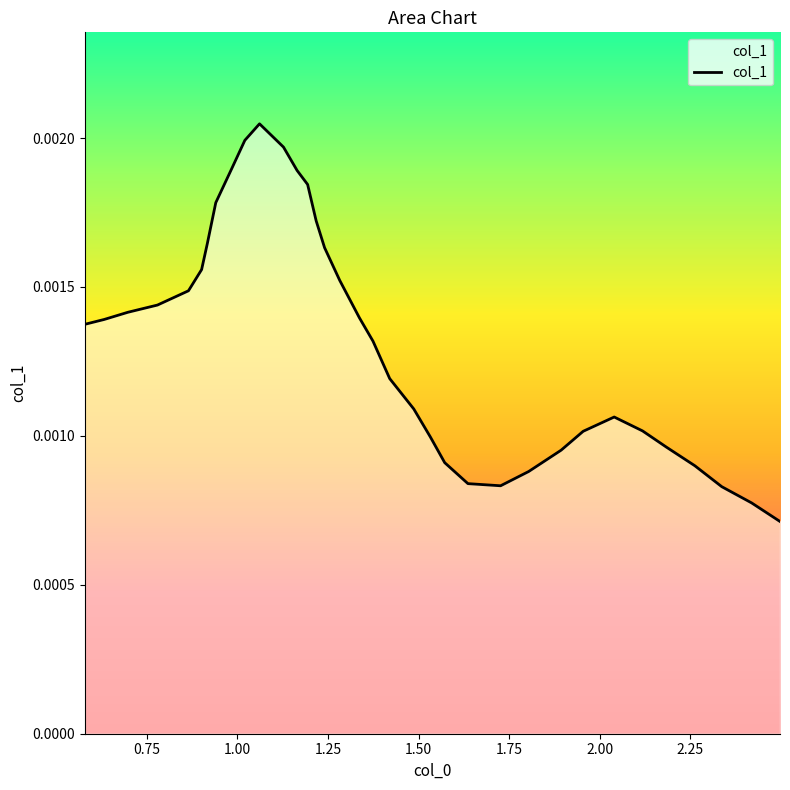

How many lines are shown in the chart?

1